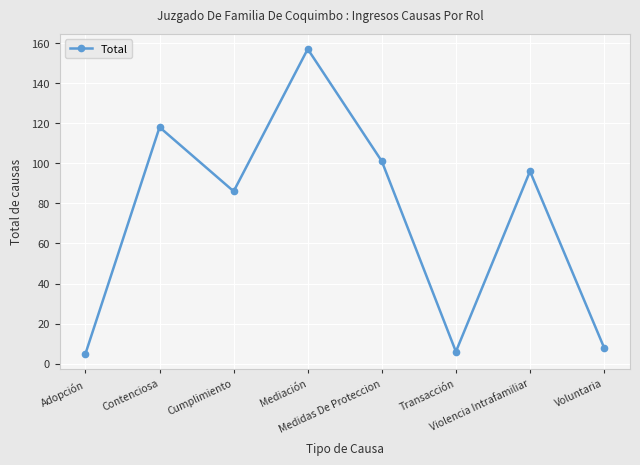

What is the value of the 2nd point from the left?

118